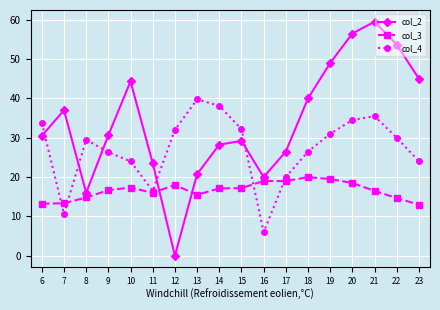

Which series has the largest range (max minus min)?

col_2